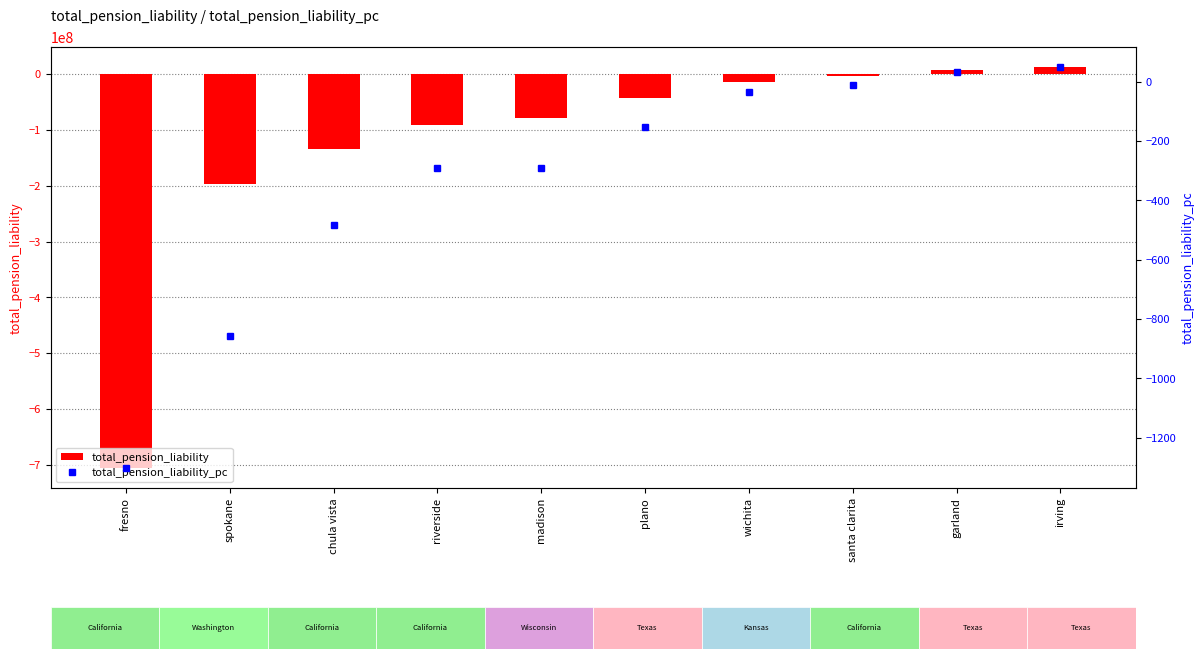

List the series in order of their overall mean, highest first.

total_pension_liability_pc, total_pension_liability